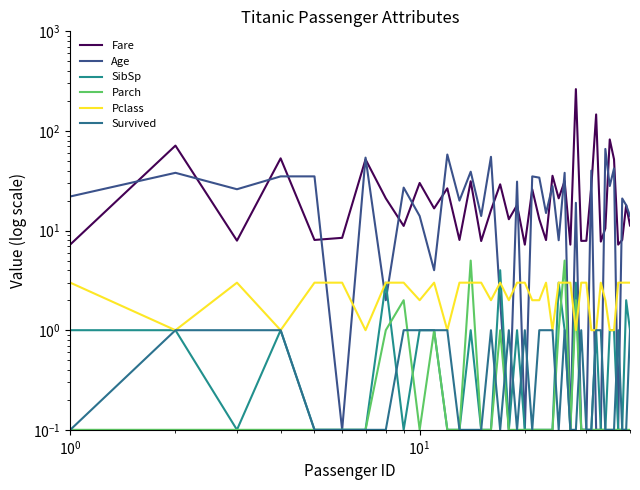

How many values in the Fare series are below 16?

19